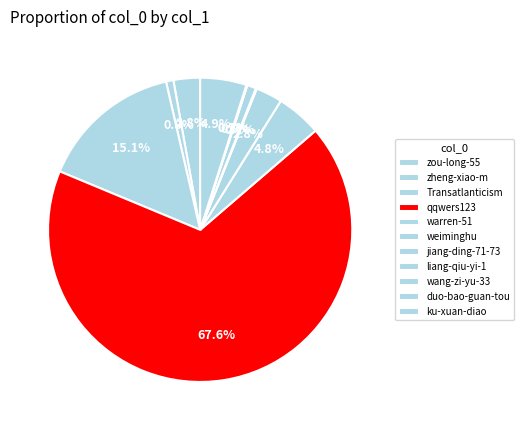

The liang-qiu-yi-1 slice represents 1% of the pie. True or false?

True